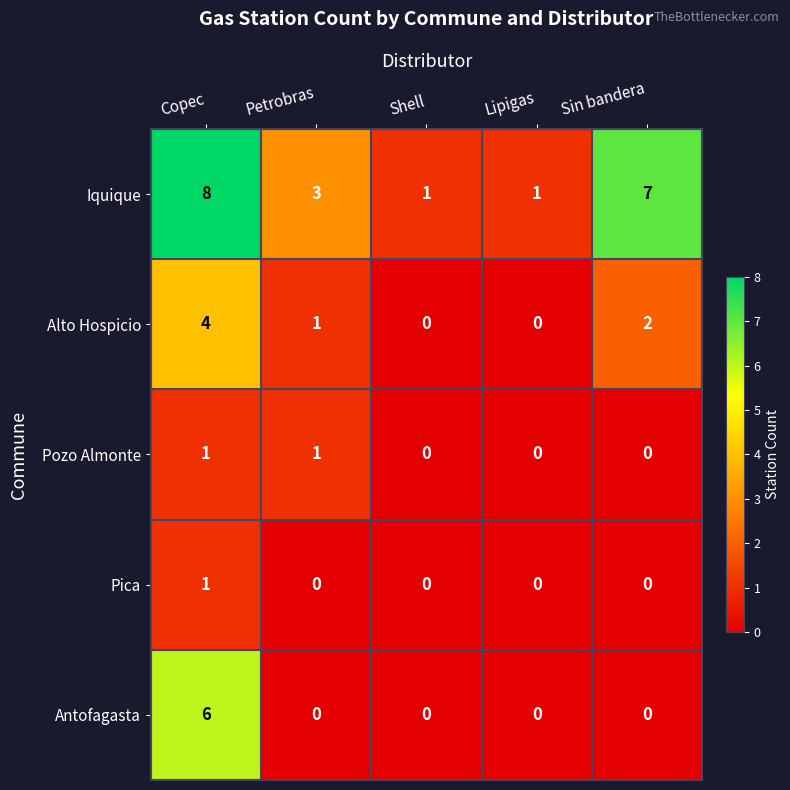

At which category is the sum across all series the highest?

Copec